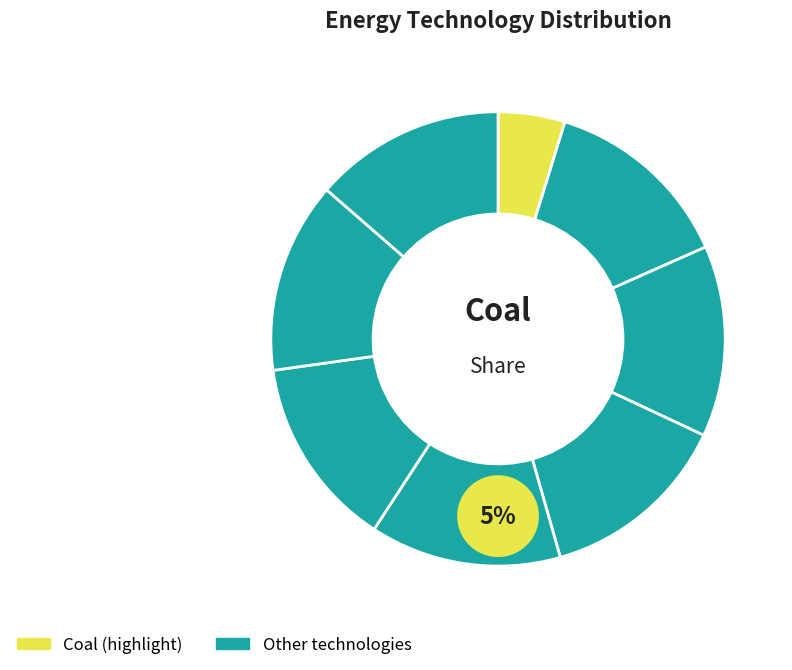

To the nearest percent, what is the average slice percentage?

12%